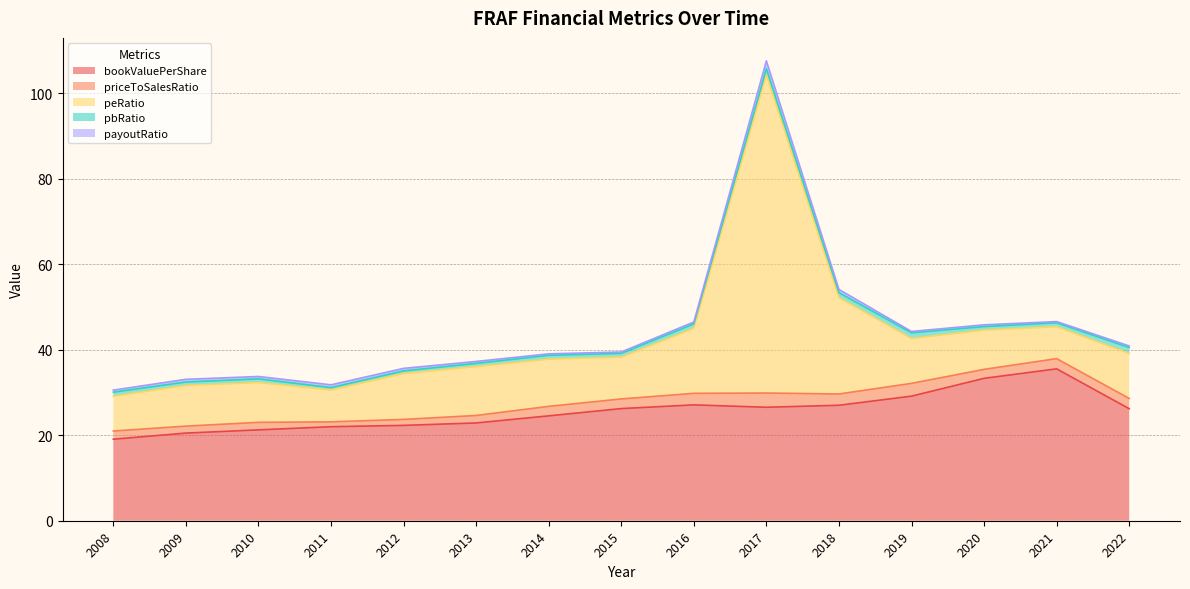

What are all the series names shown in the legend?

bookValuePerShare, priceToSalesRatio, peRatio, pbRatio, payoutRatio